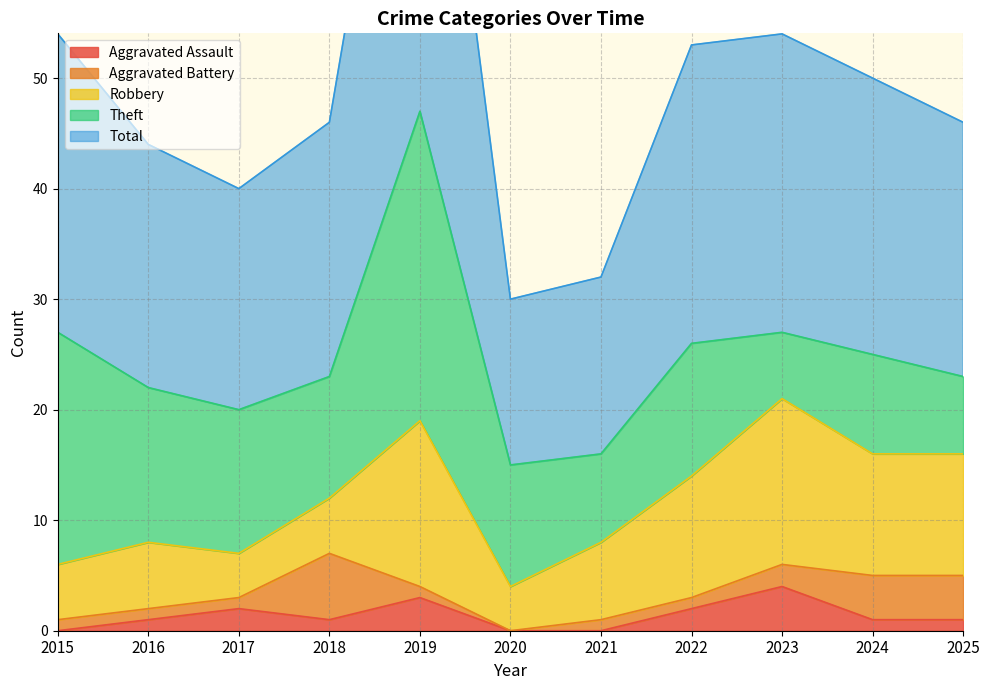

Does the chart display data point markers on the line(s)?

No